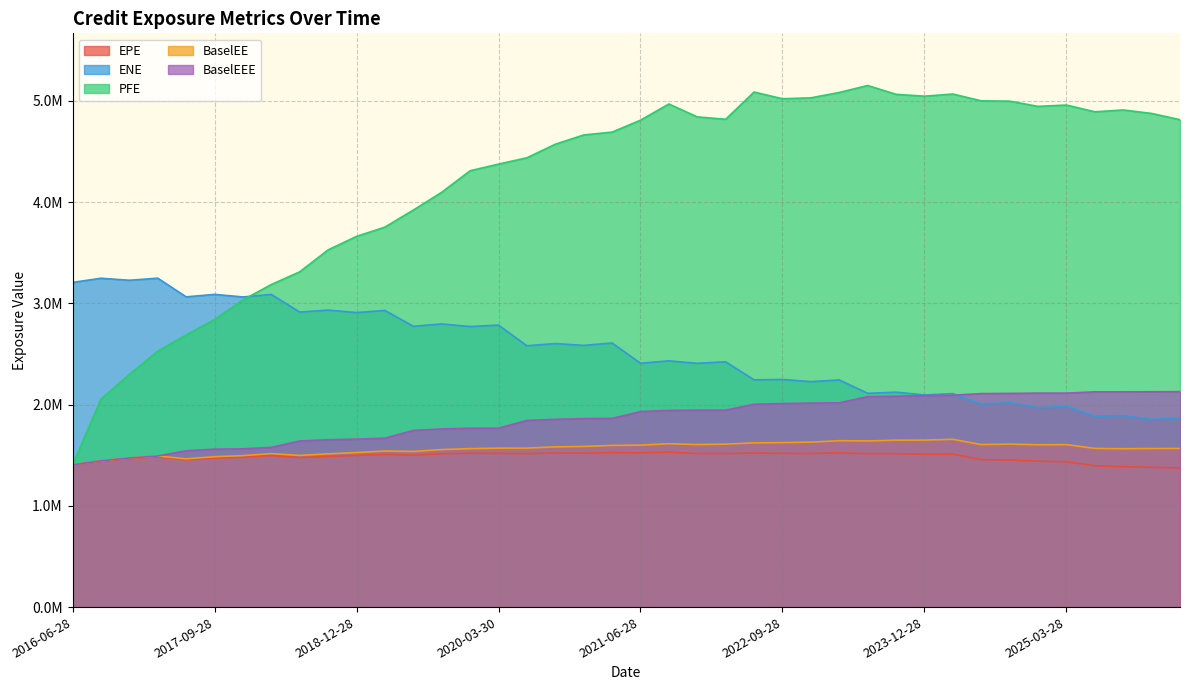

Reading left to right, transcribe all the data shown in this chart.

EPE: 1404500.0	1442897.4	1468564.8	1485184.9	1454871.5	1473338.7	1480639.1	1497401.0	1476813.2	1488713.5	1497814.8	1508704.7	1500956.9	1514658.7	1519368.9	1519422.0	1515528.7	1522267.3	1521368.9	1526129.0	1523484.0	1531264.8	1517513.5	1516156.0	1522093.2	1518578.2	1516809.0	1523867.7	1515563.0	1515617.2	1509719.0	1510066.3	1456336.1	1453294.6	1441179.1	1435963.2	1395802.6	1386322.9	1381699.4	1375081.0
ENE: 3207553.0	3248795.5	3228829.0	3249305.7	3064798.5	3089422.4	3064001.3	3088627.1	2914460.4	2934169.2	2909599.1	2930320.2	2773966.3	2797402.8	2771858.6	2785790.1	2581726.0	2603375.0	2585338.8	2608959.1	2409031.9	2432548.0	2408242.8	2423528.5	2244571.9	2249144.7	2227294.3	2244098.7	2111928.5	2123505.2	2095582.6	2109002.7	2005796.1	2019346.9	1968912.5	1981922.5	1884385.5	1891120.6	1853548.2	1867116.7
PFE: 1404500.0	2054641.0	2298217.0	2528417.0	2687923.0	2840712.4	3034446.6	3186787.0	3312381.0	3529000.3	3662188.0	3753766.0	3922358.0	4098024.0	4310861.0	4376216.0	4438785.0	4572749.0	4664173.0	4692316.0	4810200.7	4970165.4	4842521.0	4819328.0	5088457.6	5021995.5	5031108.2	5083900.9	5152992.0	5065727.1	5047212.4	5068654.0	5001352.0	4998116.0	4946545.0	4959906.0	4893109.0	4911050.0	4876901.0	4814885.0
BaselEE: 1404500.0	1445225.8	1473294.2	1492463.0	1464604.0	1485943.3	1496298.3	1516239.7	1498429.3	1514188.3	1527115.6	1541899.8	1537725.1	1556353.4	1565672.2	1570218.5	1570681.2	1582880.9	1587261.5	1597446.9	1599967.6	1614171.4	1605678.1	1610080.5	1622452.2	1625240.6	1629848.6	1643904.7	1641567.8	1648938.8	1649772.3	1657440.8	1605595.8	1609863.0	1603791.7	1605100.3	1567629.7	1564563.6	1566937.3	1567024.3
BaselEEE: 1404500.0	1445225.8	1473294.2	1492463.0	1544494.0	1560234.4	1563405.5	1577999.7	1641139.3	1653097.5	1659242.6	1668809.8	1745475.1	1759793.4	1767072.2	1767690.9	1843881.2	1855085.6	1861541.1	1864397.1	1931237.6	1943030.1	1945860.9	1945870.8	2003742.2	2010536.1	2015565.3	2018090.1	2078821.8	2083075.9	2089377.3	2093416.0	2109285.8	2111111.2	2113946.2	2113946.2	2126581.3	2126581.3	2127473.3	2128133.3